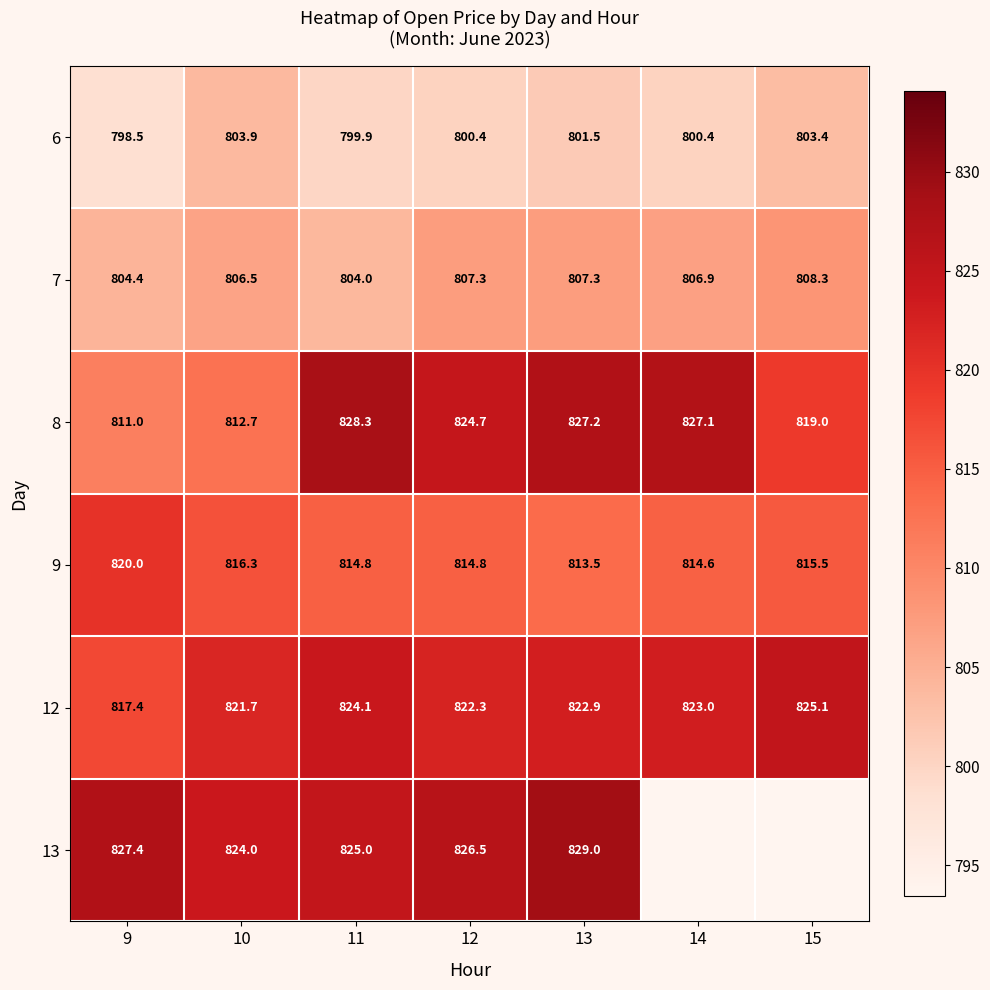

What is the difference between the highest and lowest values at 12?

26.1